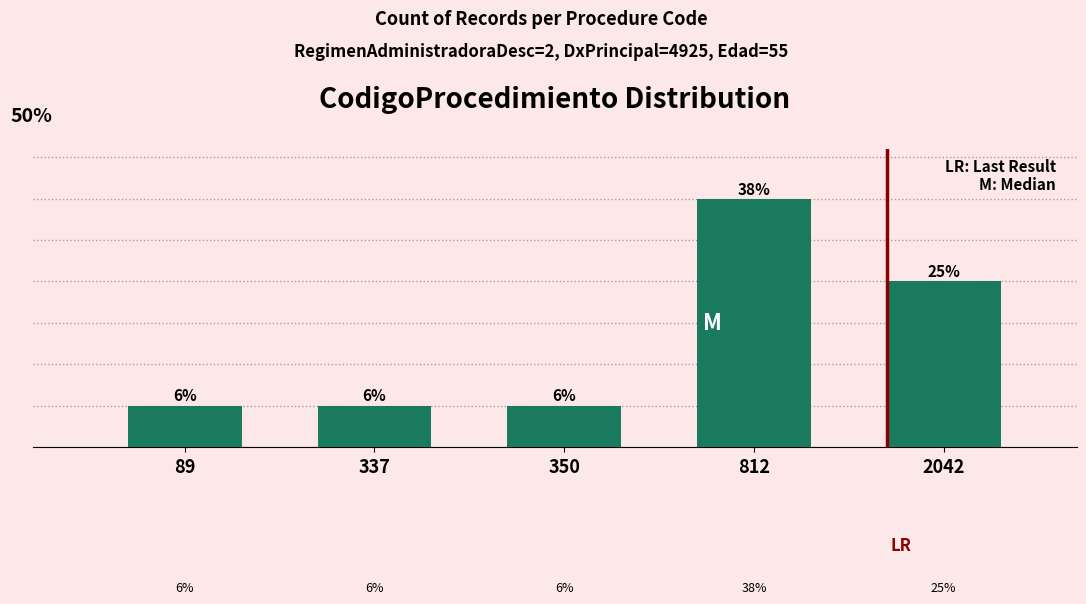

At which category does the chart reach its minimum across all series?

89